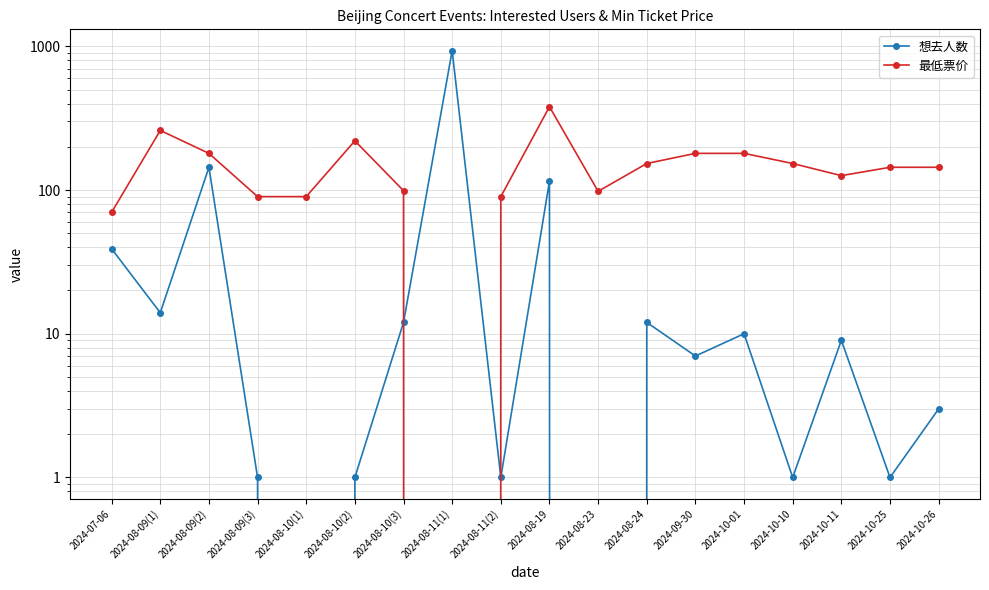

At which category is the sum across all series the highest?

2024-08-11(1)